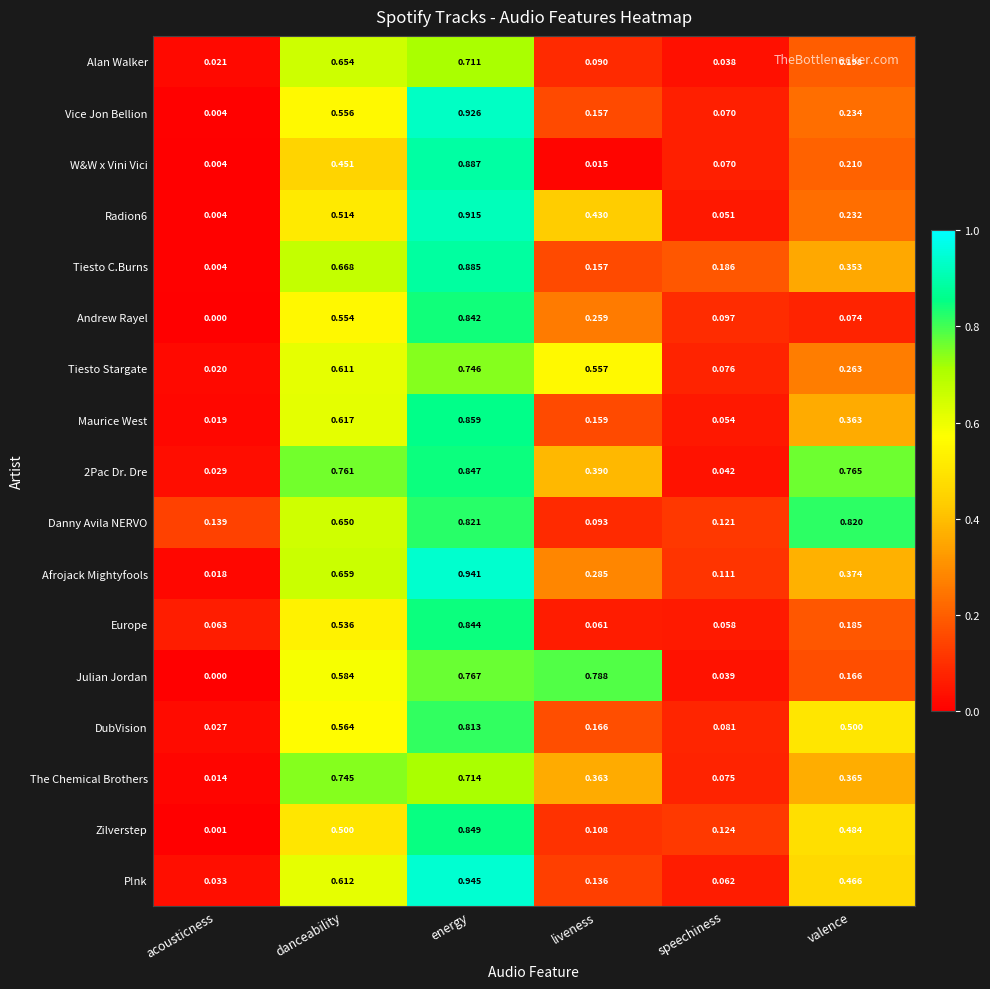

List the labels in order of The Chemical Brothers value, smallest first.

acousticness, speechiness, liveness, valence, energy, danceability